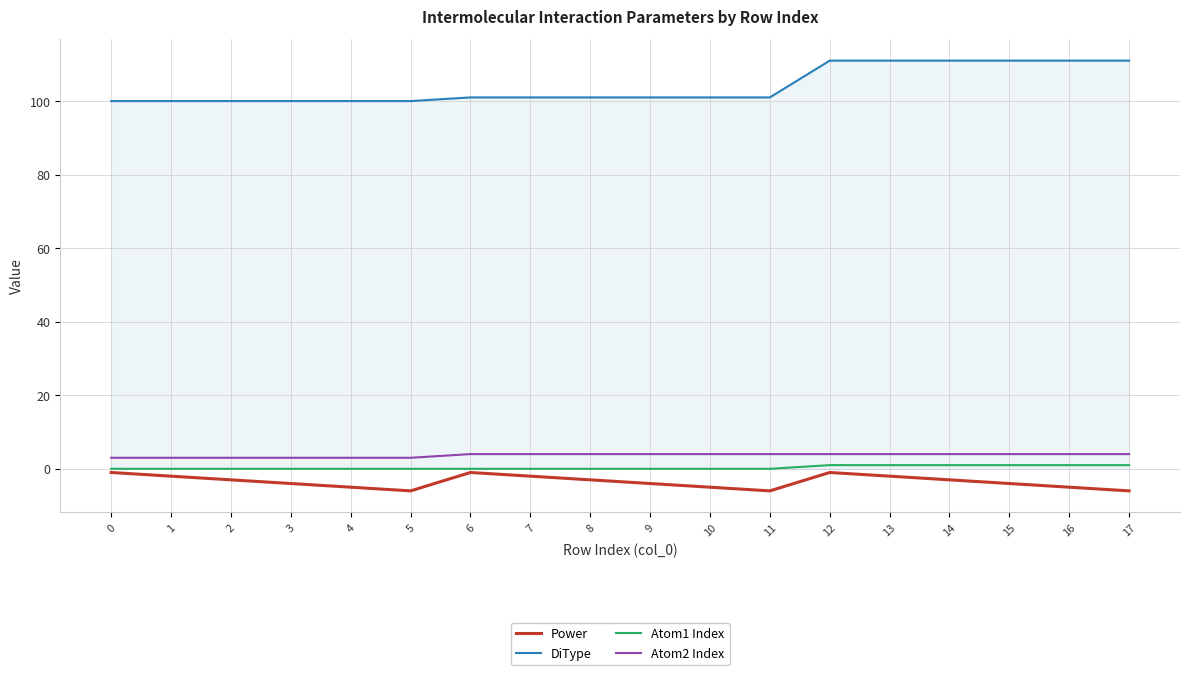

The Atom2 Index series shows 4 at 15. True or false?

True